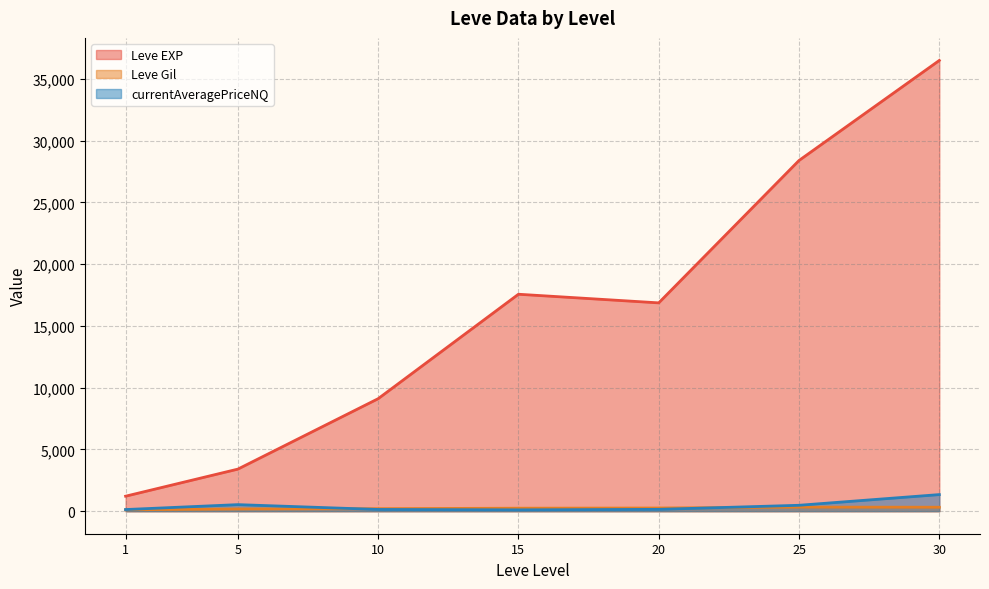

What is the maximum value for currentAveragePriceNQ?

1343.3